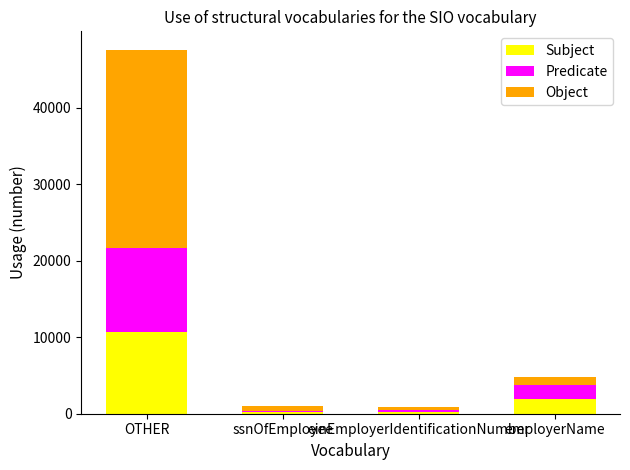

What is the total value across all series at ssnOfEmployee?

997.0